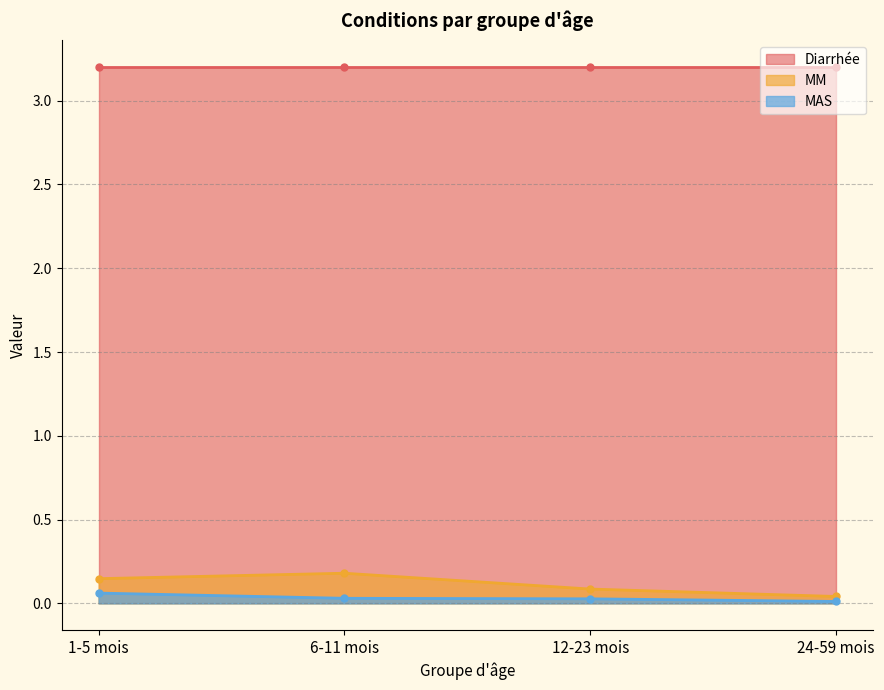

The value of MM at 1-5 mois is 0.1. True or false?

True